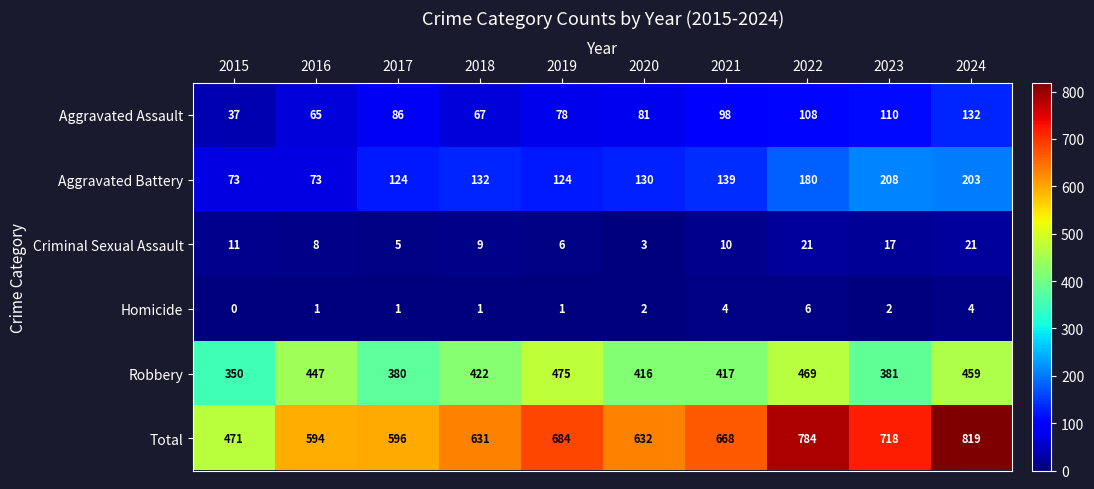

True or false: Homicide has a value of 4 at 2024.

True